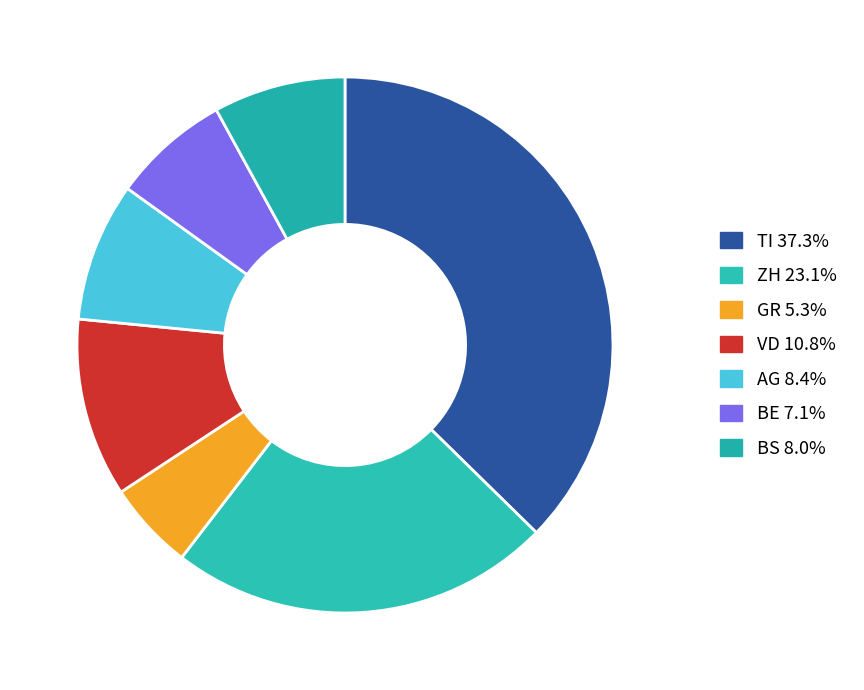

How many slices are in this pie chart?

7